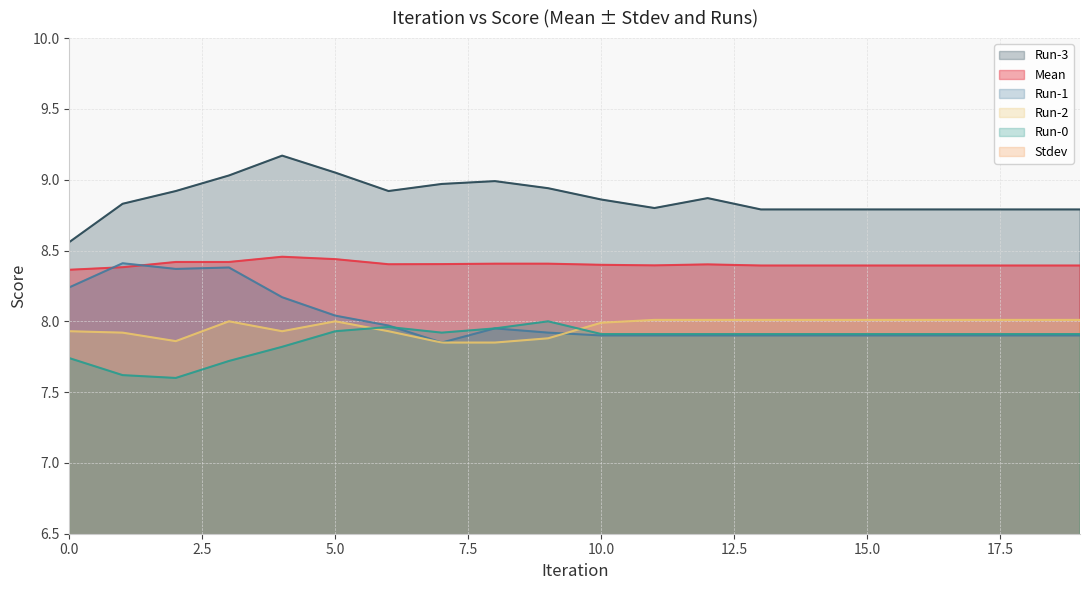

What is the total value across all series at 18?

41.4